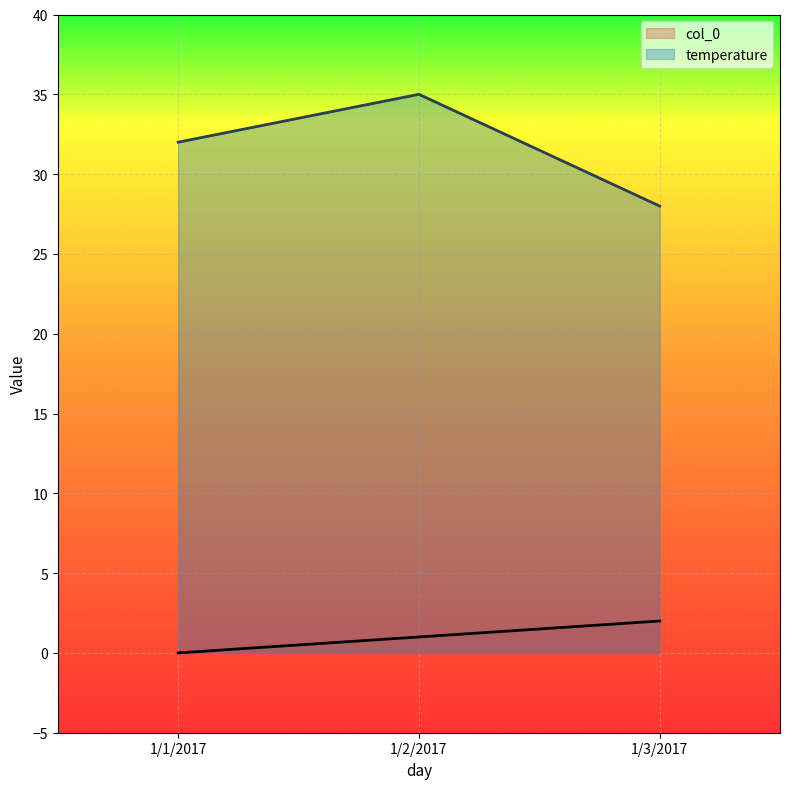

What is the highest value of the temperature series?

35